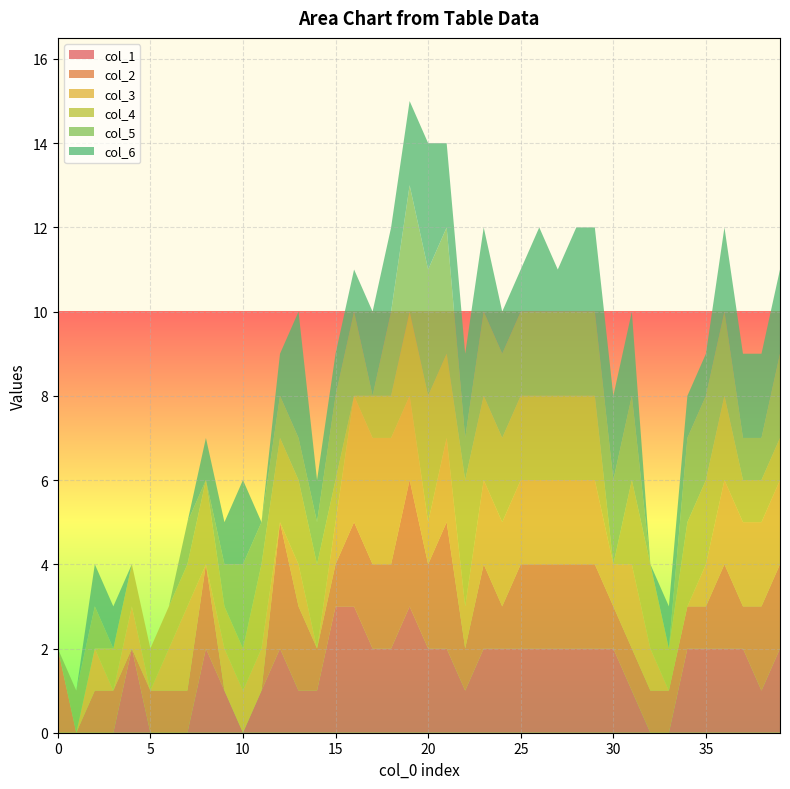

Reading right to left, what are all the values shown in this chart?

col_1: 2	1	2	2	2	2	0	0	1	2	2	2	2	2	2	2	2	1	2	2	3	2	2	3	3	1	1	2	1	0	1	2	0	0	0	2	0	0	0	0
col_2: 2	2	1	2	1	1	1	1	1	1	2	2	2	2	2	1	2	1	3	2	3	2	2	2	1	1	2	3	0	0	0	2	1	1	1	0	1	1	0	2
col_3: 2	2	2	2	1	0	0	1	2	1	2	2	2	2	2	2	2	1	2	1	2	3	3	3	1	0	1	0	1	1	1	0	2	1	0	1	0	1	0	0
col_4: 1	1	1	2	2	2	1	2	2	0	2	2	2	2	2	2	2	3	2	3	2	1	1	0	1	2	2	2	2	1	1	2	1	1	1	1	1	0	0	0
col_5: 2	1	1	2	2	2	0	0	2	2	2	2	2	2	2	2	2	1	3	3	3	2	0	2	2	1	1	1	1	2	1	0	1	0	0	0	0	1	1	0
col_6: 2	2	2	2	1	1	1	0	2	2	2	2	1	2	1	1	2	2	2	3	2	2	2	1	1	1	3	1	0	2	1	1	0	0	0	0	1	1	0	0